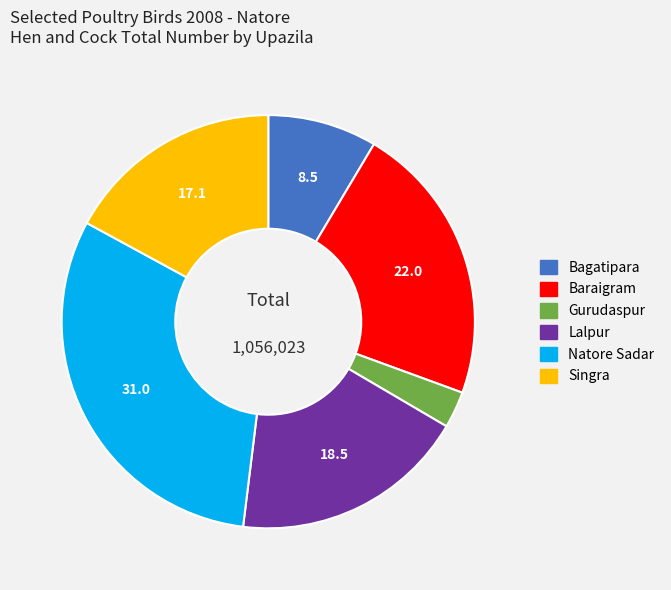

Combined, do Lalpur and Natore Sadar account for over 50%?

No